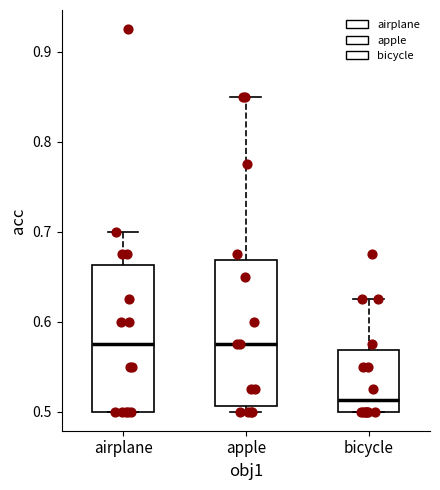

Reading left to right, transcribe this box plot: for each box, give where its median line is, the range the box spans, and where its two whiskers end, as read against the y-axis. The values are not printed on the chart, so give them approximately, as read against the axis.

airplane: median 0.58, box 0.50 to 0.66, whiskers 0.50 to 0.70
apple: median 0.58, box 0.51 to 0.67, whiskers 0.50 to 0.85
bicycle: median 0.51, box 0.50 to 0.57, whiskers 0.50 to 0.63